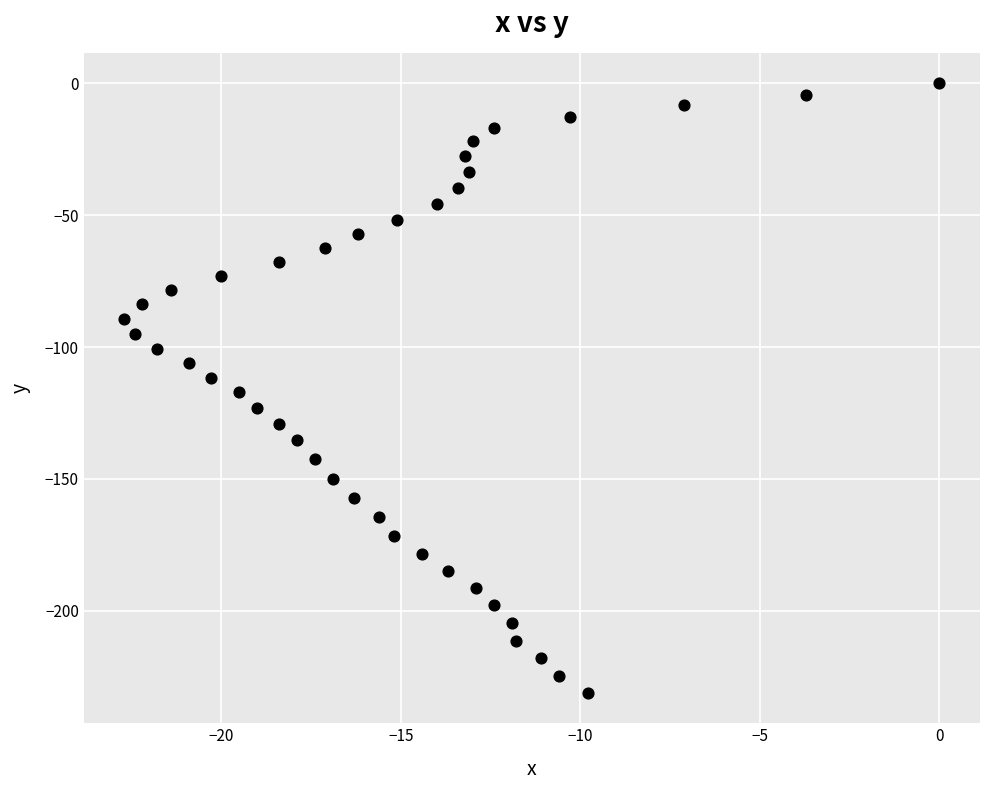

What is the range of Y values (max minus min)?

231.1